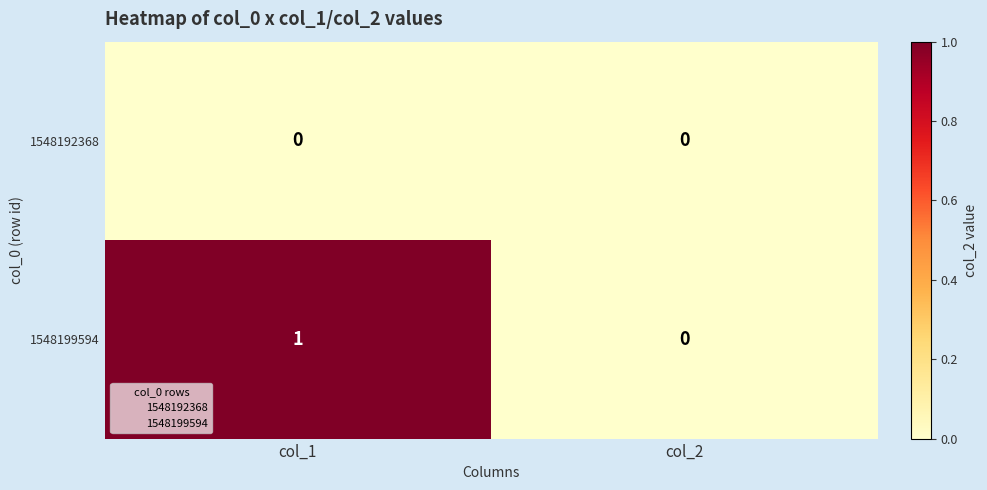

At which category is the sum across all series the highest?

col_1